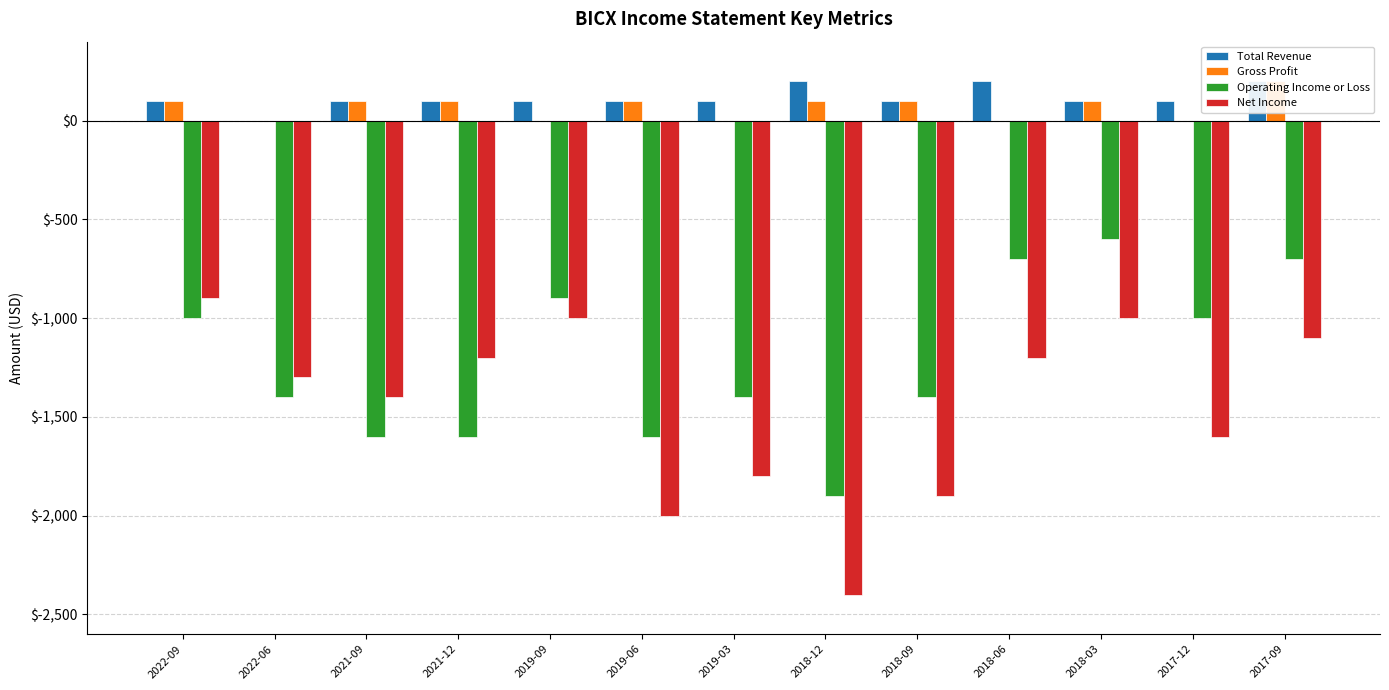

Is the value of Gross Profit at 2017-09 greater than the value of Operating Income or Loss at 2021-09?

Yes